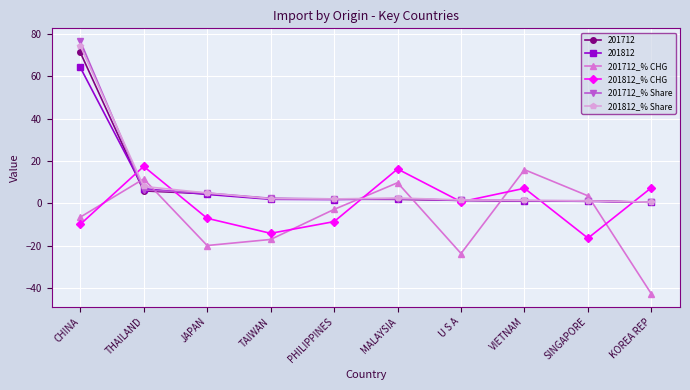

What is the value of the 201712_% CHG point at the 4th from the left?

-17.1